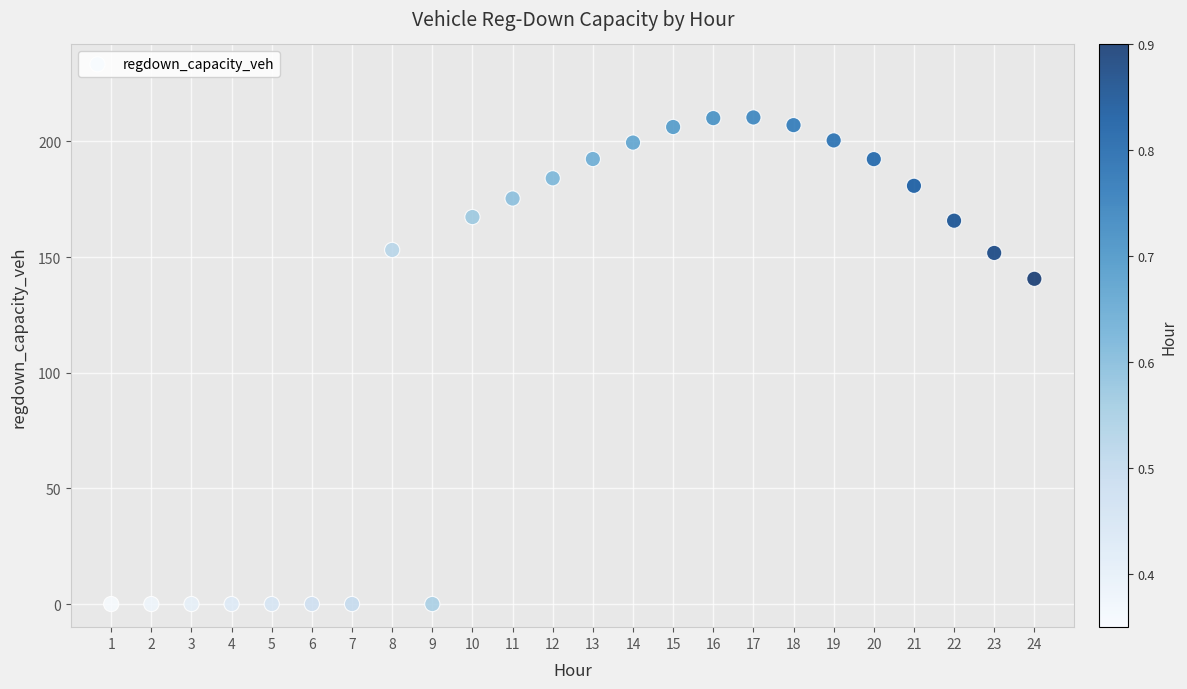

What Y value in the scatter plot is closest to 105?

140.6